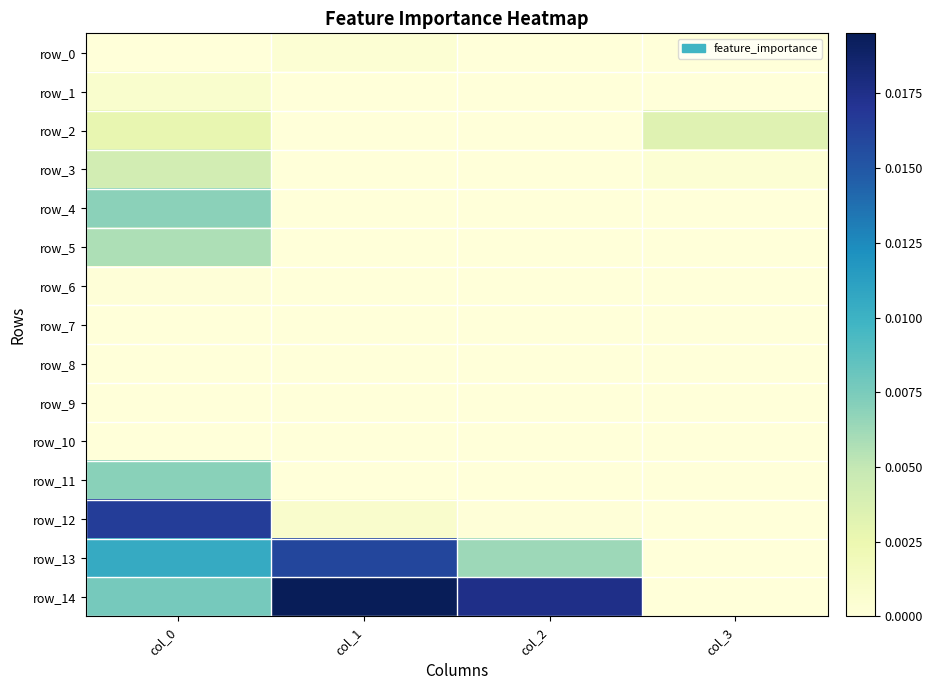

Rank the series by their maximum value, from lowest to highest.

row_7, row_8, row_9, row_10, row_6, row_0, row_1, row_2, row_3, row_5, row_4, row_11, row_13, row_12, row_14